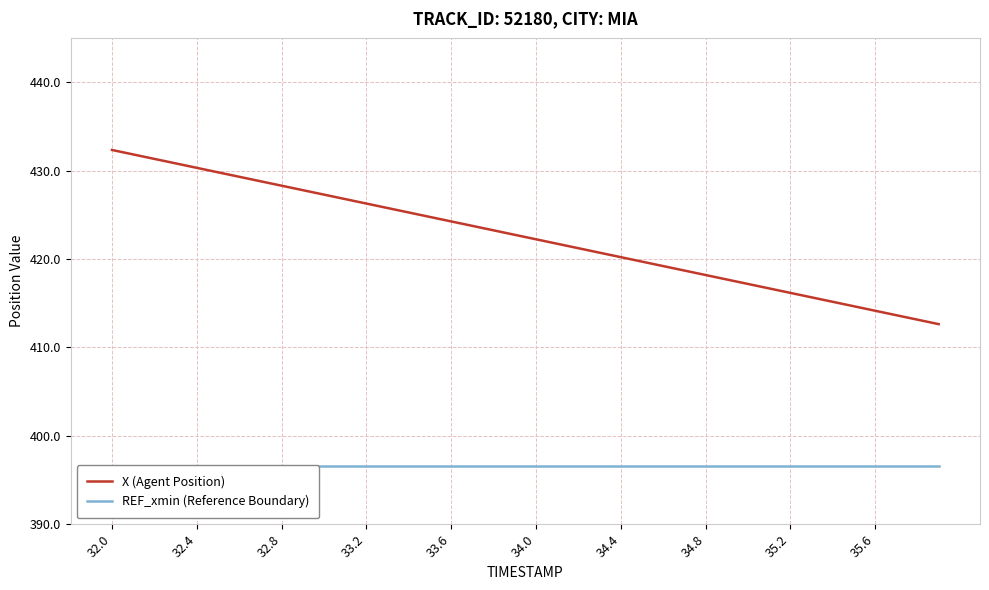

What is the lowest value of the X (Agent Position) series?

412.6